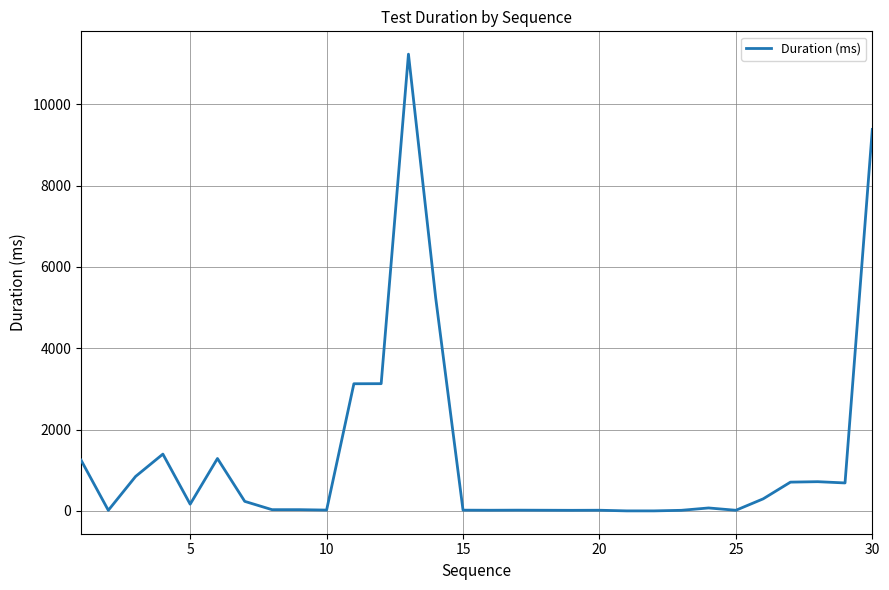

What is the greatest value displayed?

11230